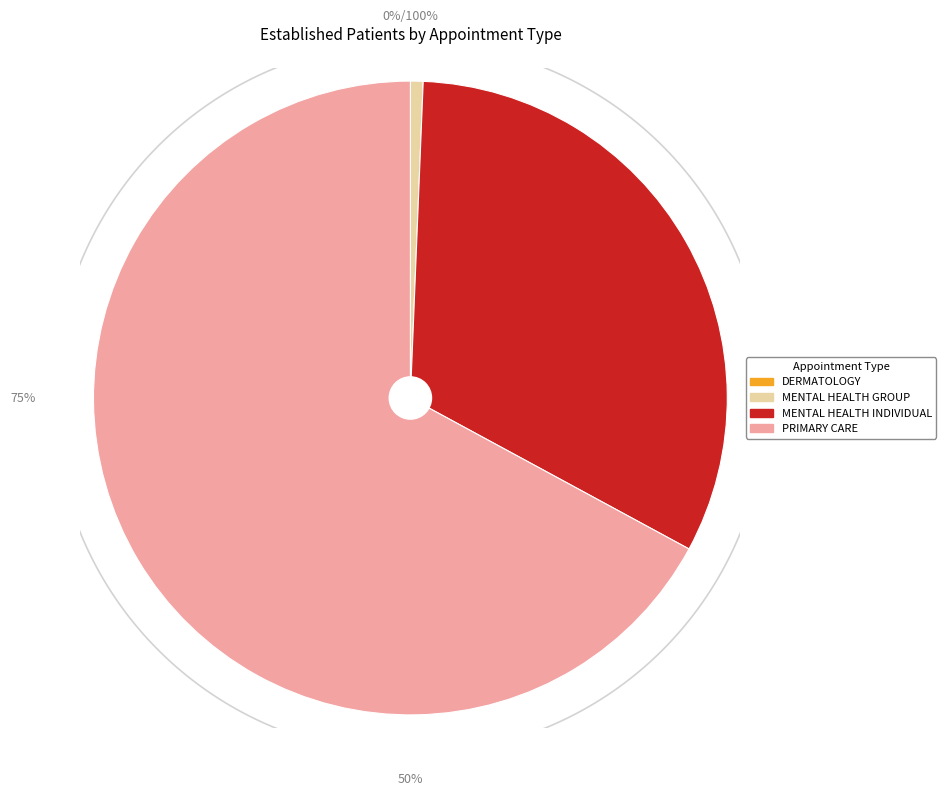

Combined, what portion of the pie is MENTAL HEALTH INDIVIDUAL and MENTAL HEALTH GROUP?

32.9%